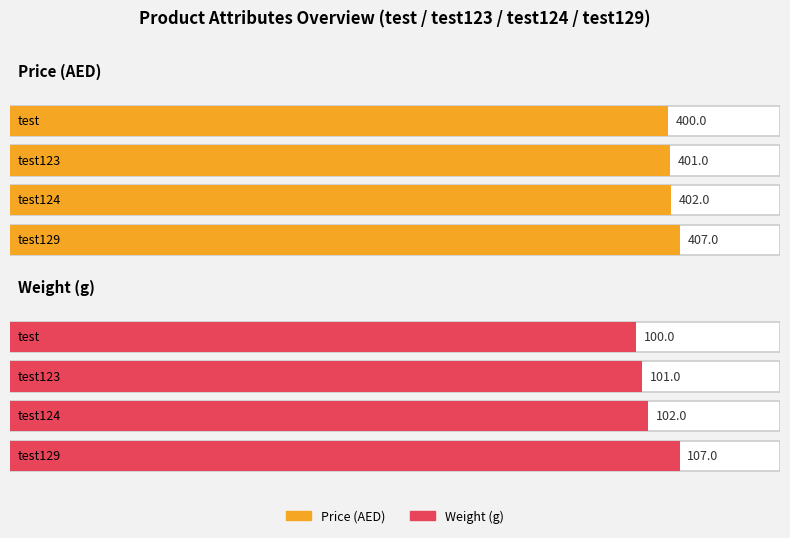

What is the difference between the maximum and minimum values in the Unit series?

7